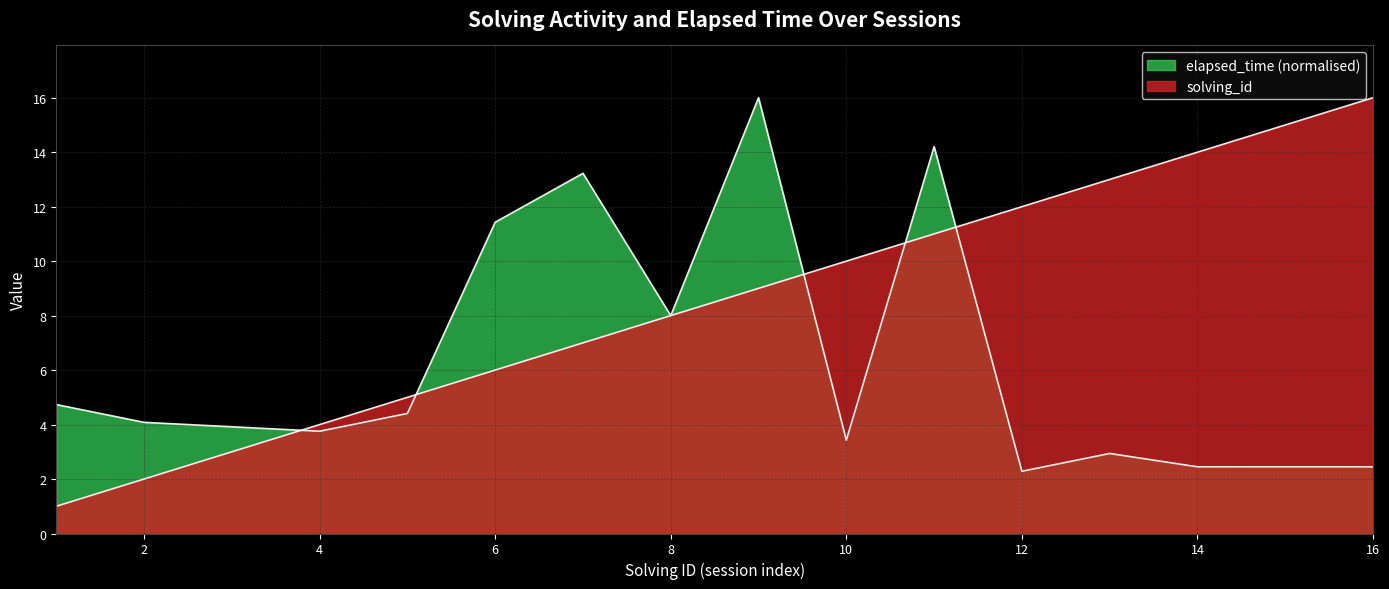

Where does the elapsed_time series first go above 4?

1